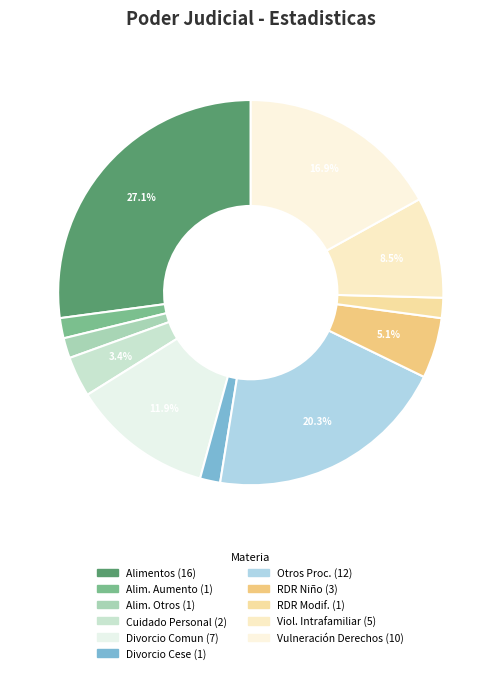

How many segments does this pie chart have?

11